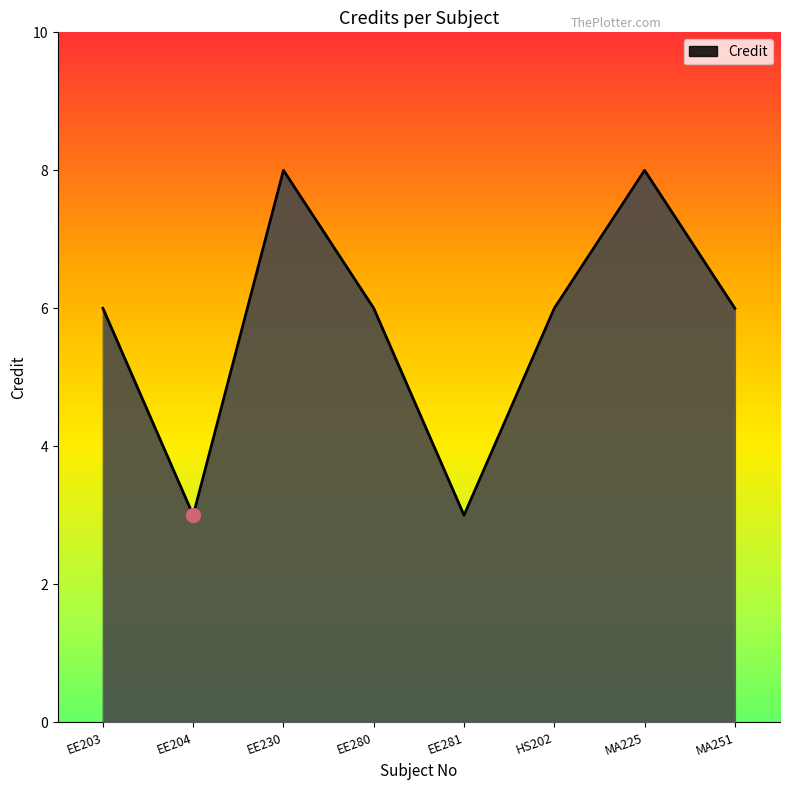

What position from the left is EE230?

3